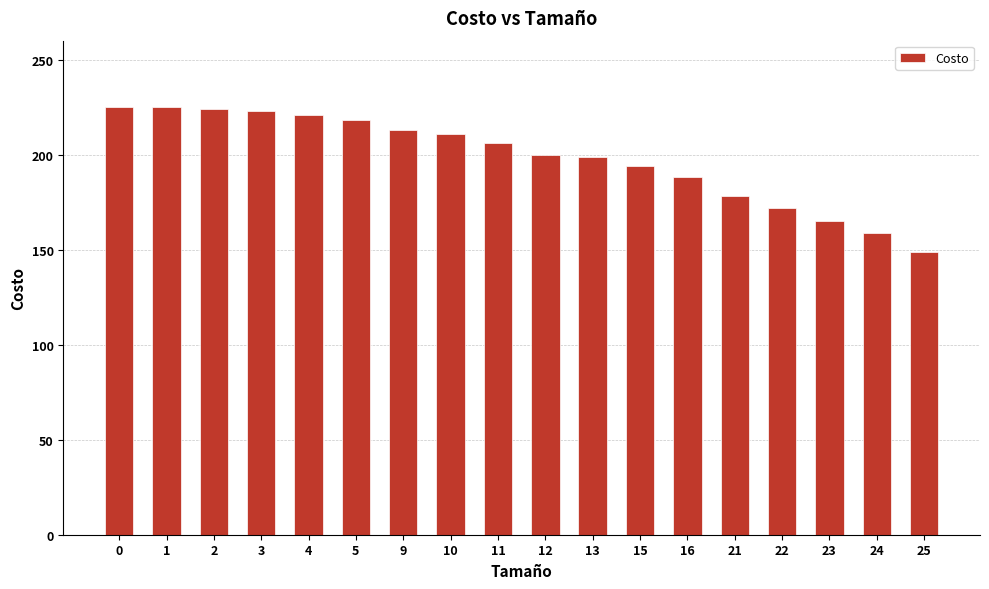

What is the change in value from 4 to 15?

-27